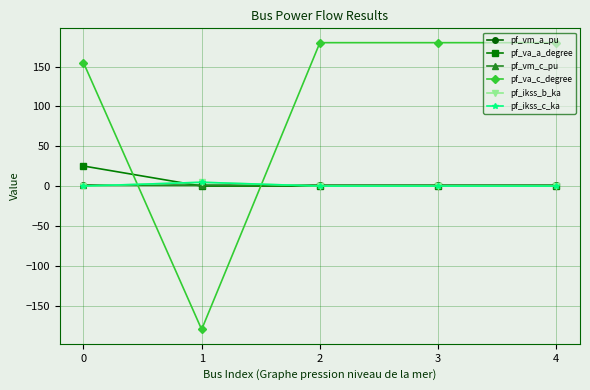

Which series has the largest range (max minus min)?

pf_va_c_degree